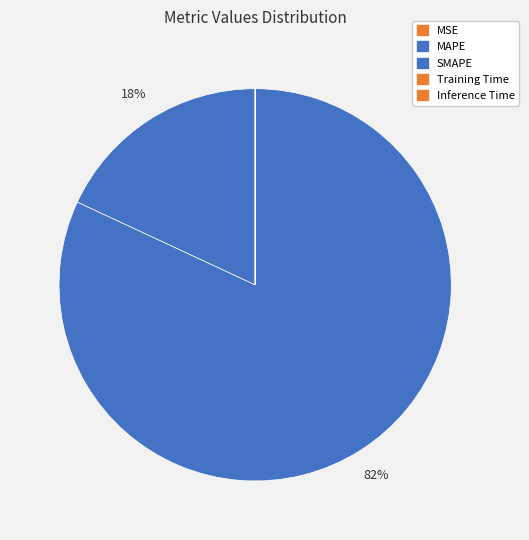

What is the smallest slice in the pie chart?

Inference Time